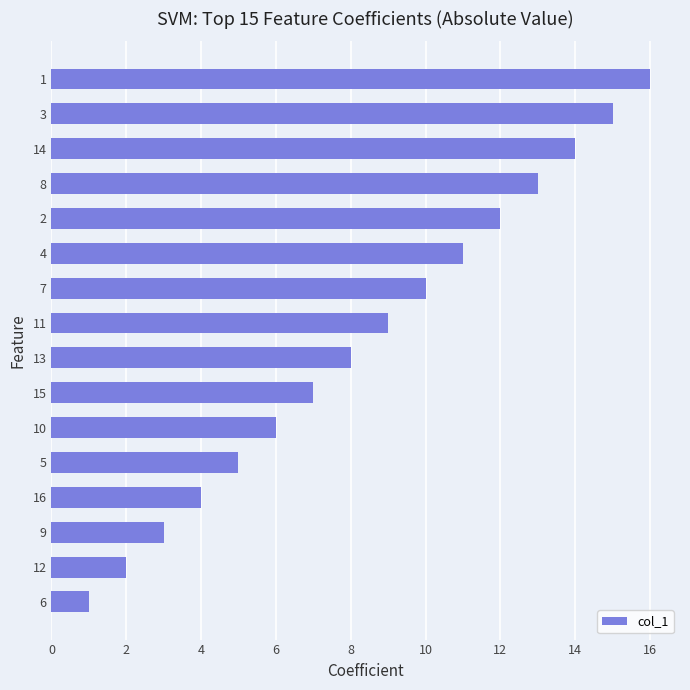

Rank the categories by value from lowest to highest.

6, 12, 9, 16, 5, 10, 15, 13, 11, 7, 4, 2, 8, 14, 3, 1